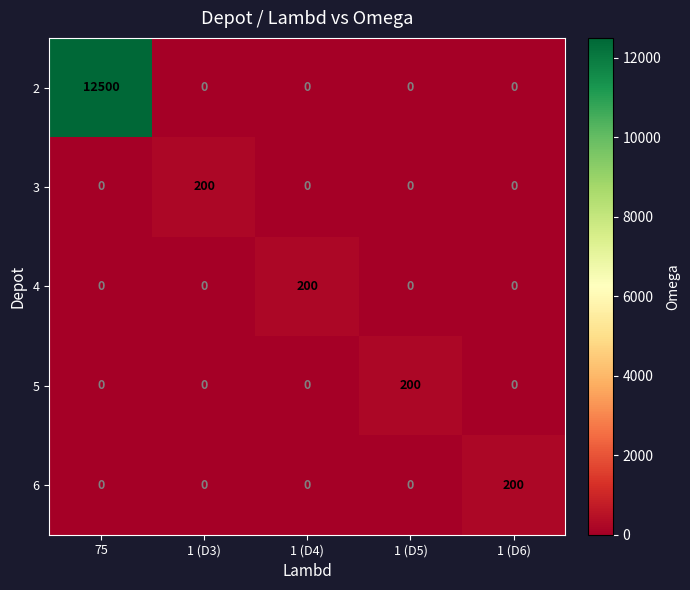

At how many categories does at least one series exceed 2924?

1